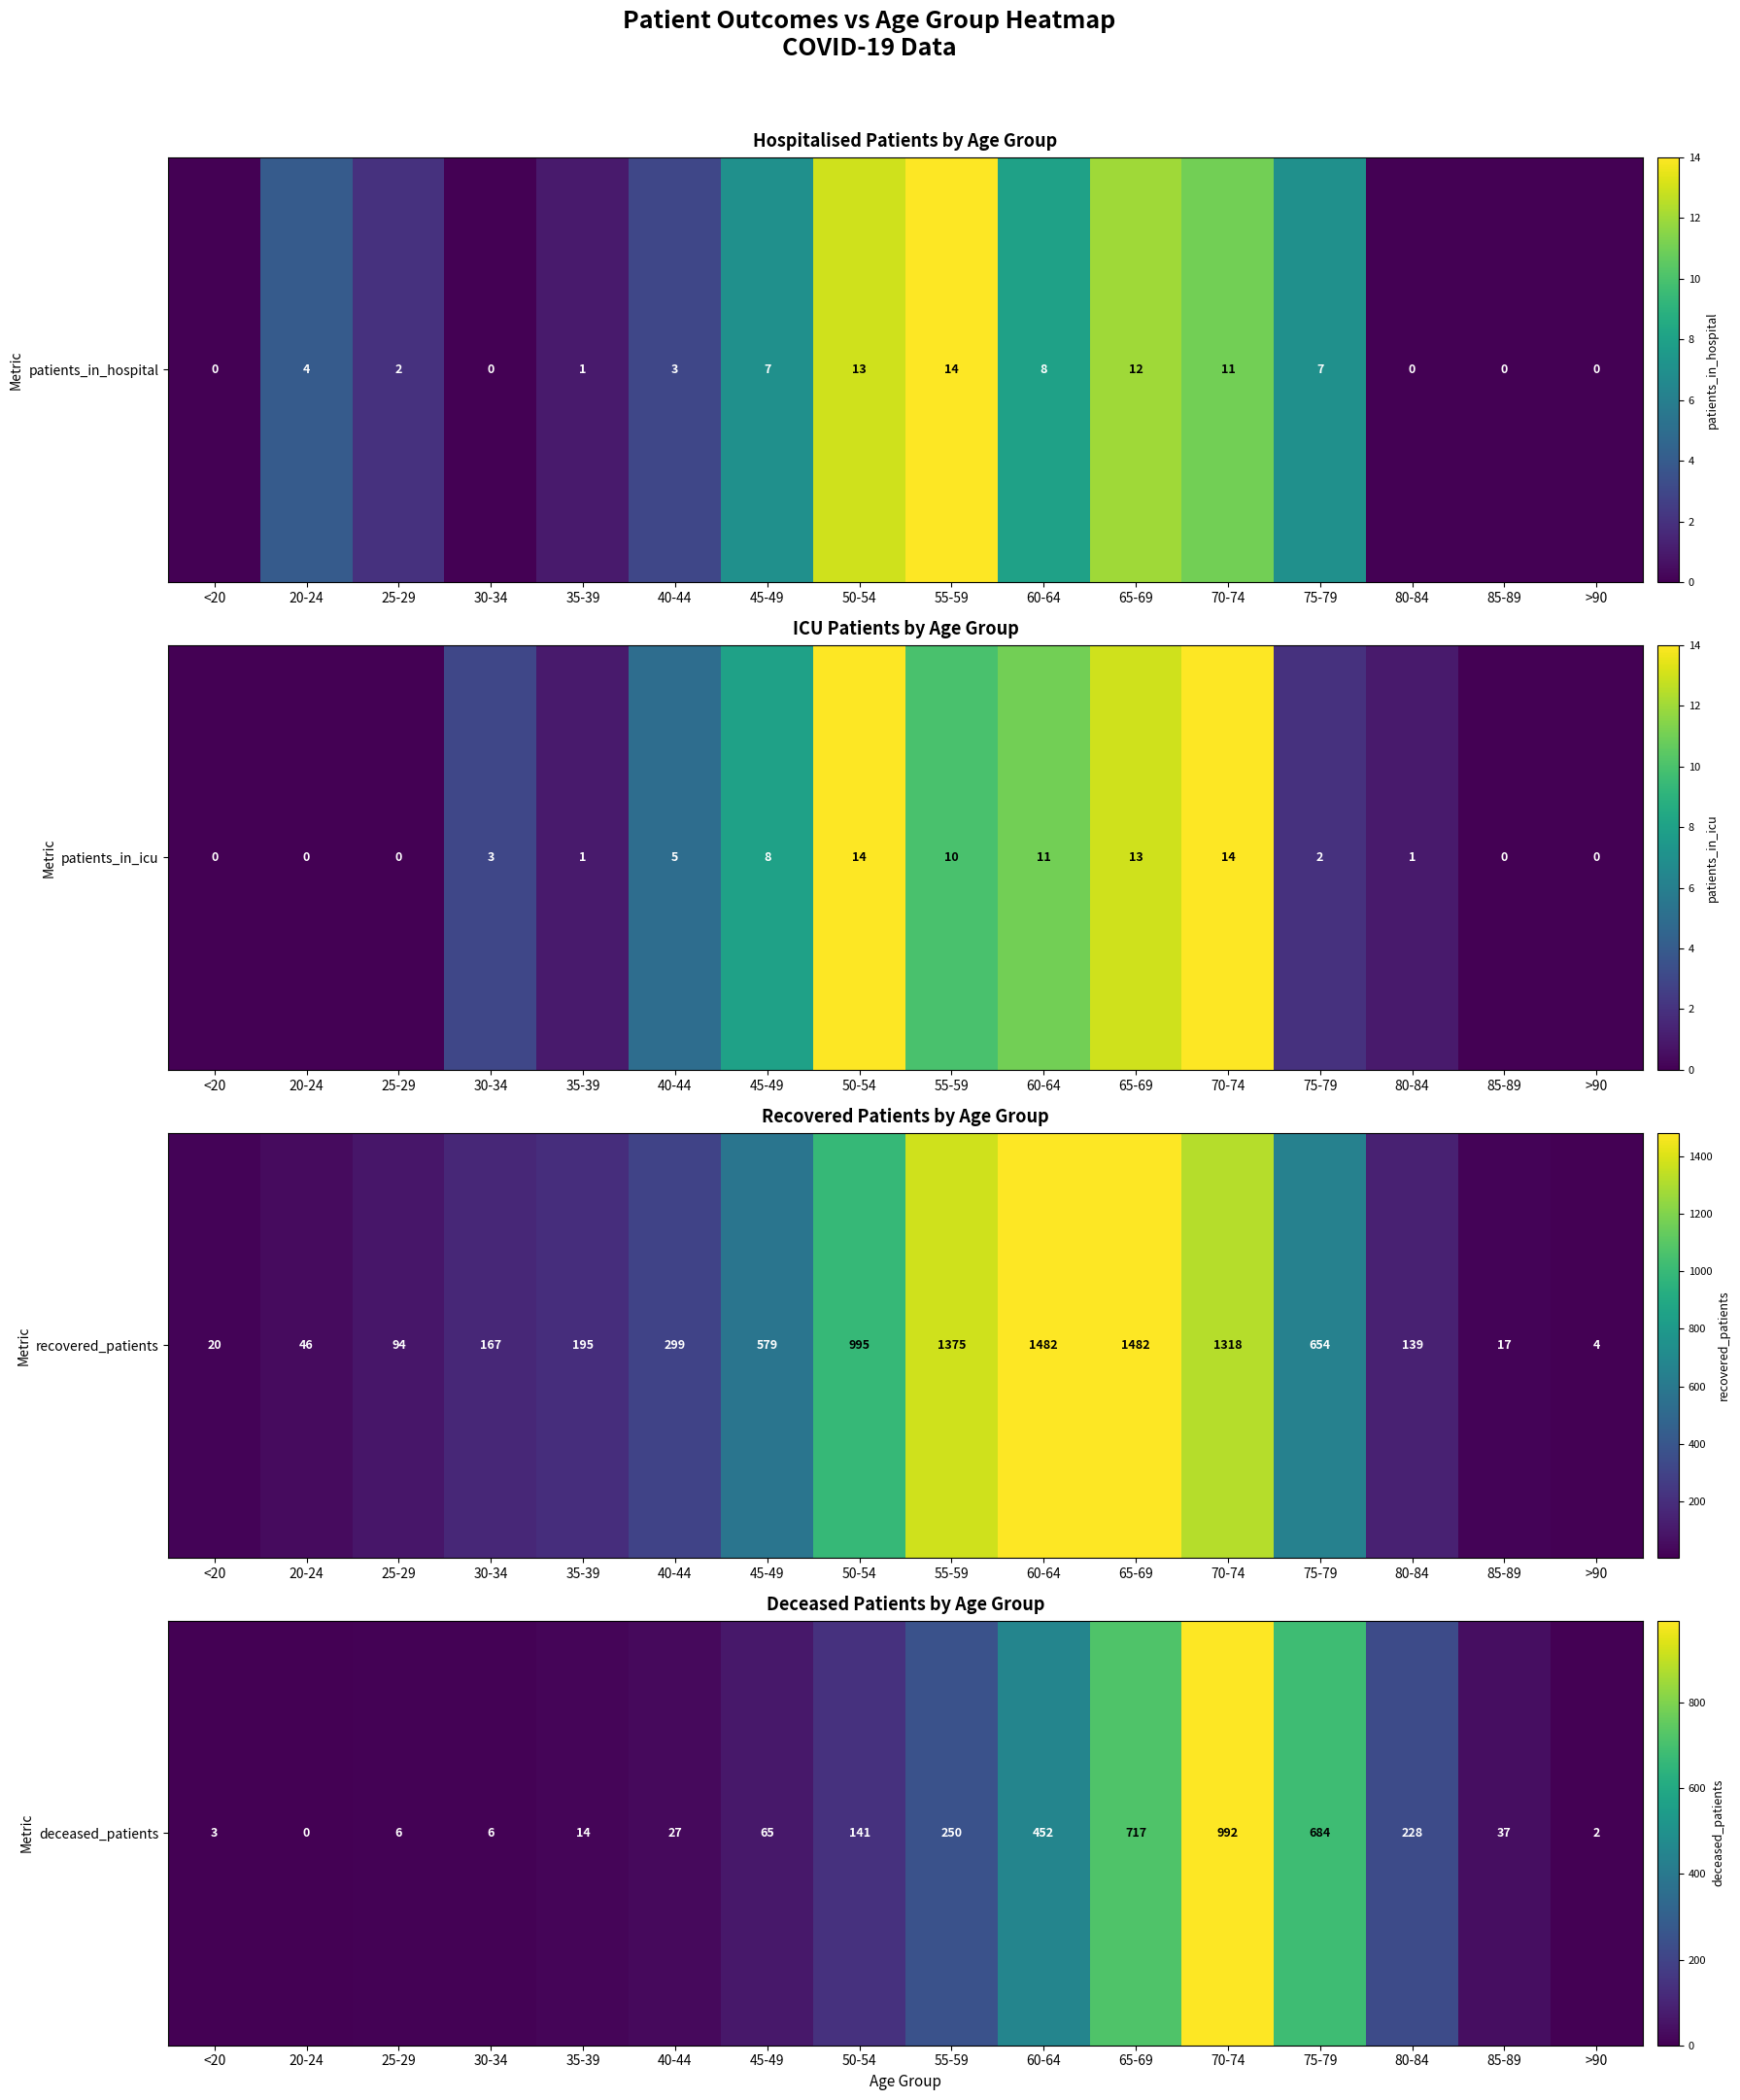

How many values are above zero?

15